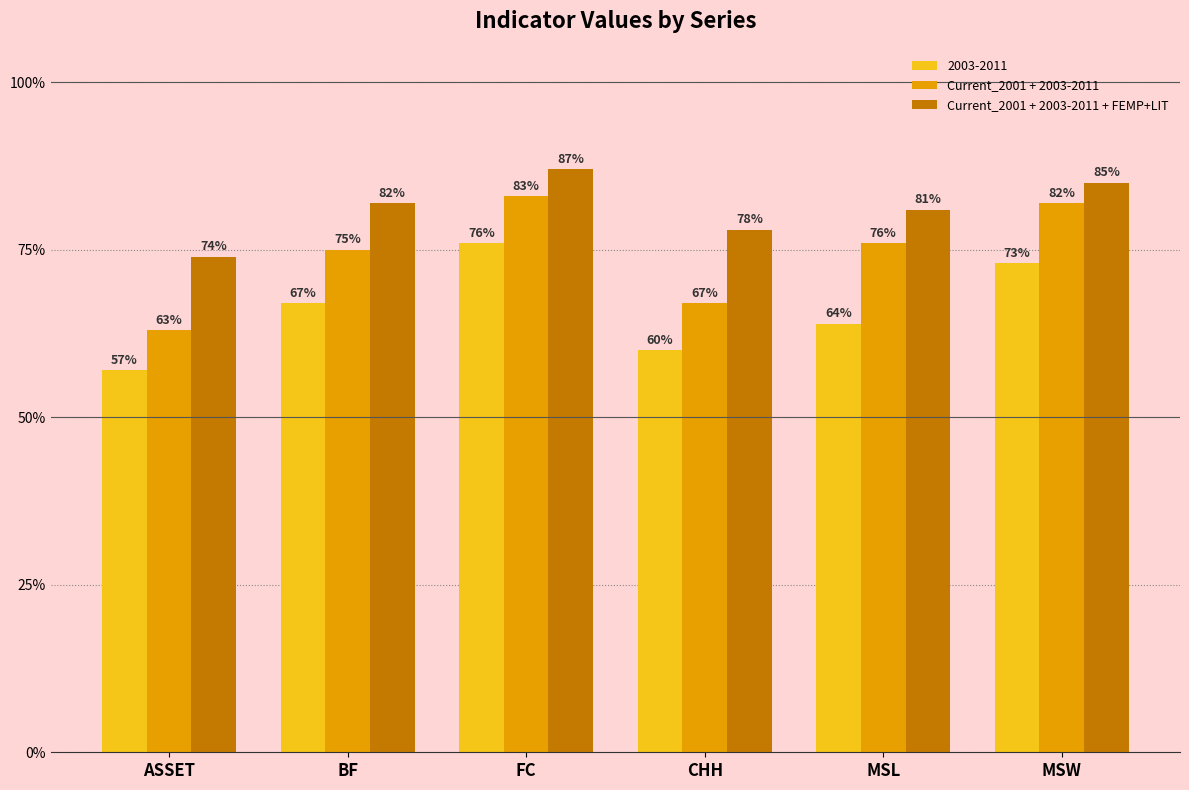

What is the difference between the Current_2001 + 2003-2011 + FEMP+LIT values at MSL and ASSET?

0.1